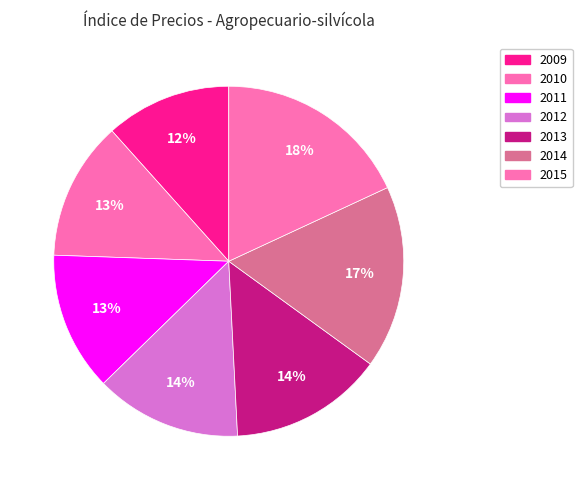

Which category has the biggest portion of the pie?

2015